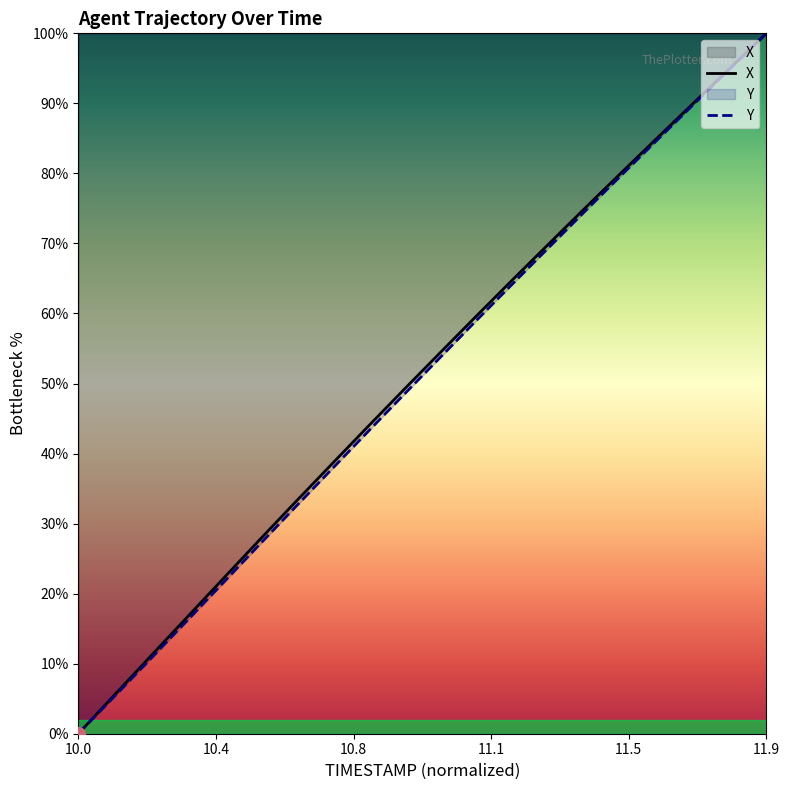

What is the maximum value shown in the chart?

100.0